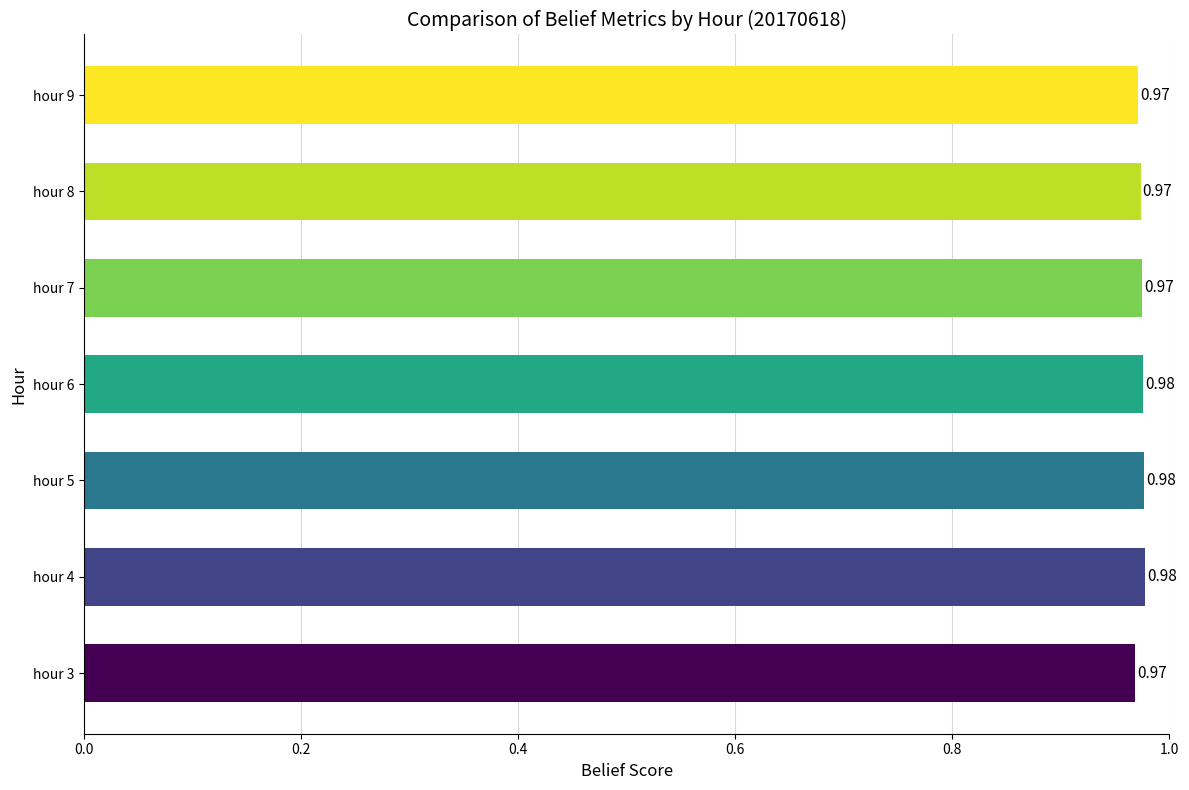

What is the sum of the values at hour 9 and hour 4?

1.9